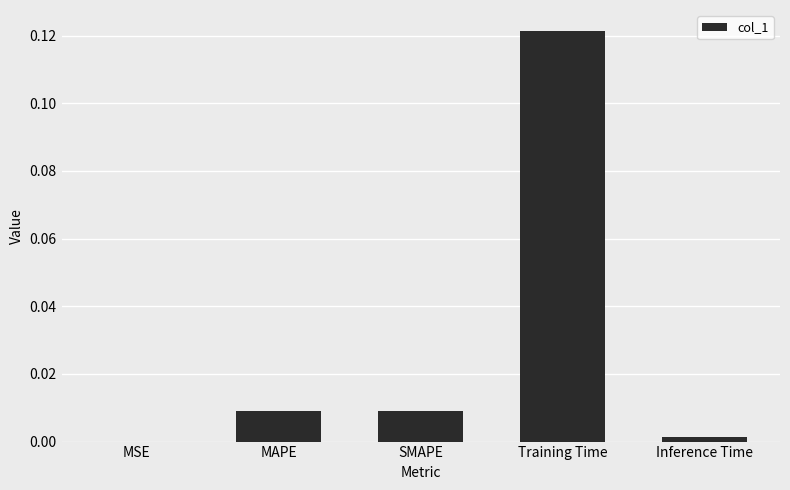

Which label corresponds to the largest value in the chart?

Training Time